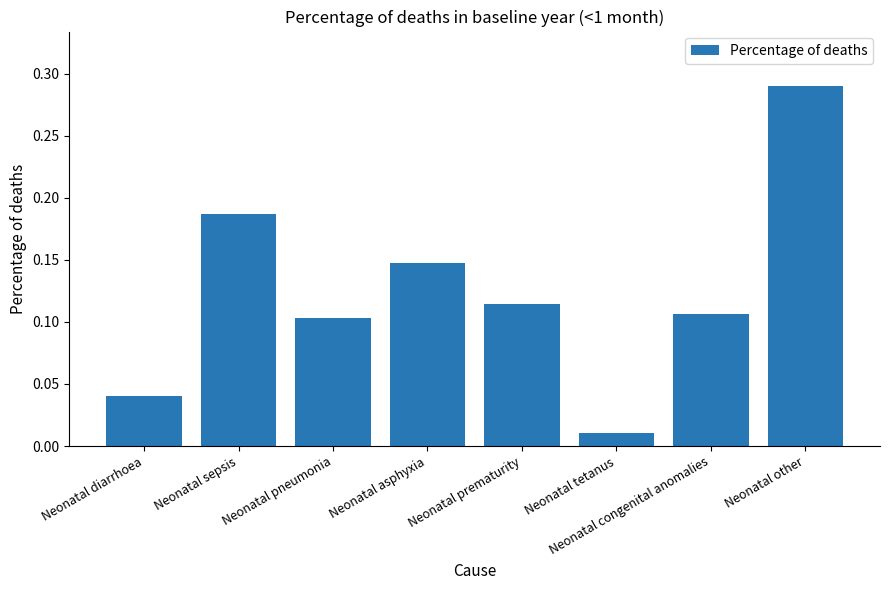

What is the sum of all values?

1.0